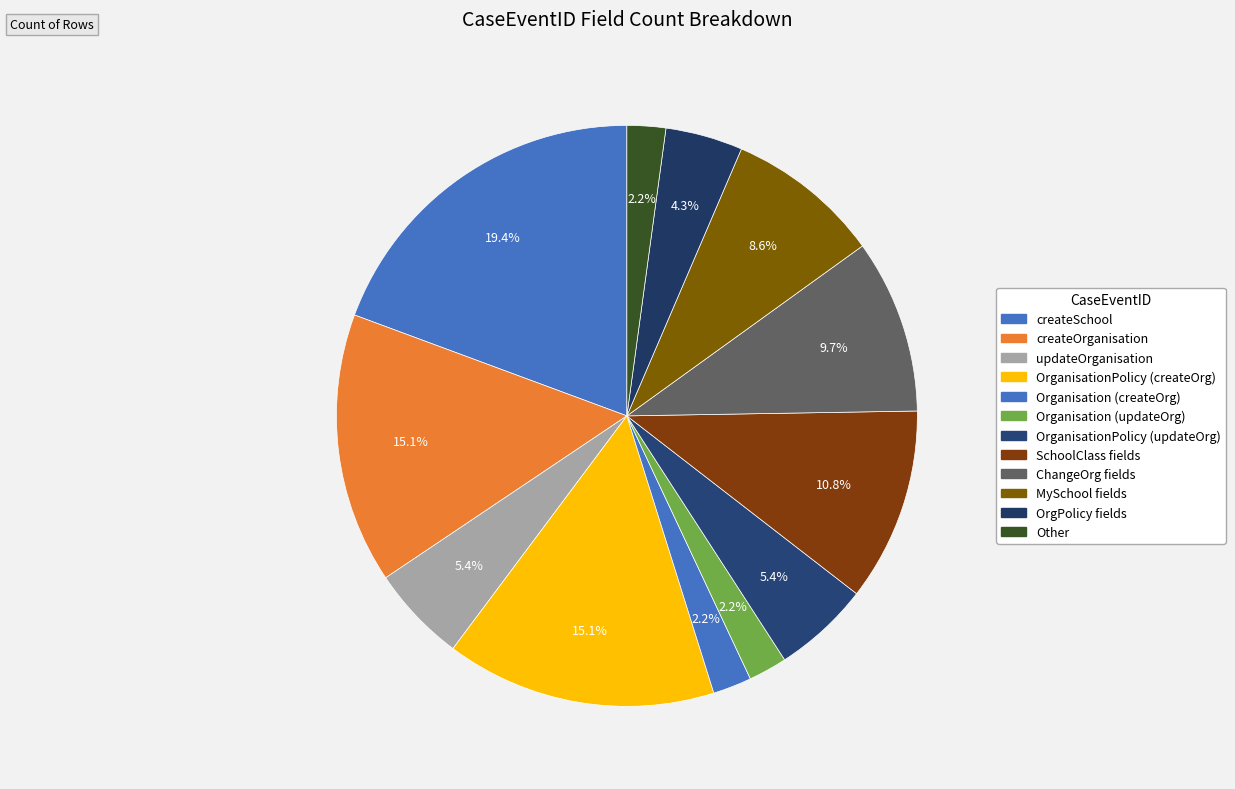

Which slice is the largest?

createSchool